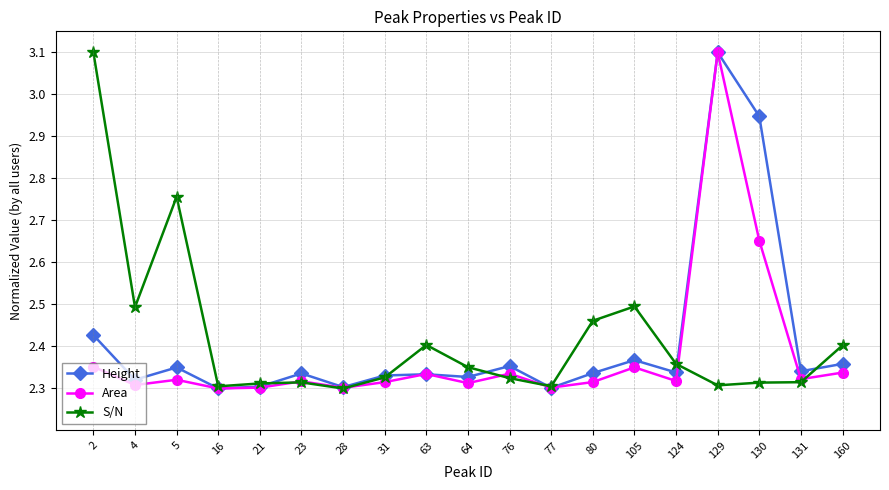

What is the greatest value displayed?

3.1